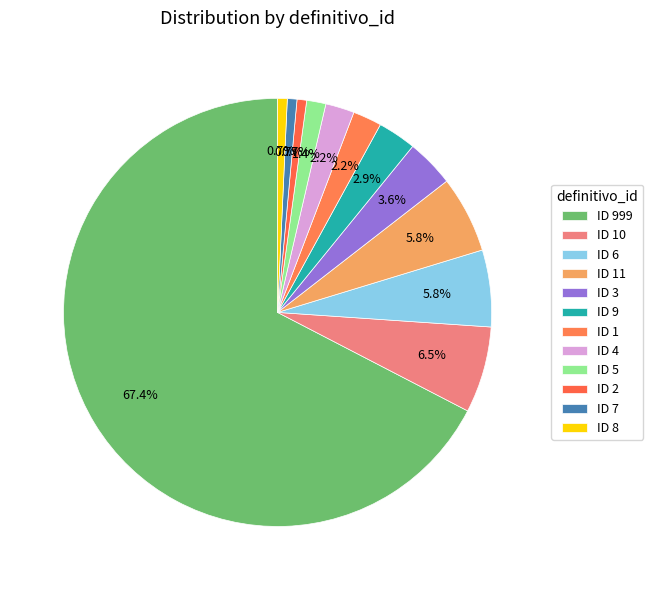

How many segments does this pie chart have?

12